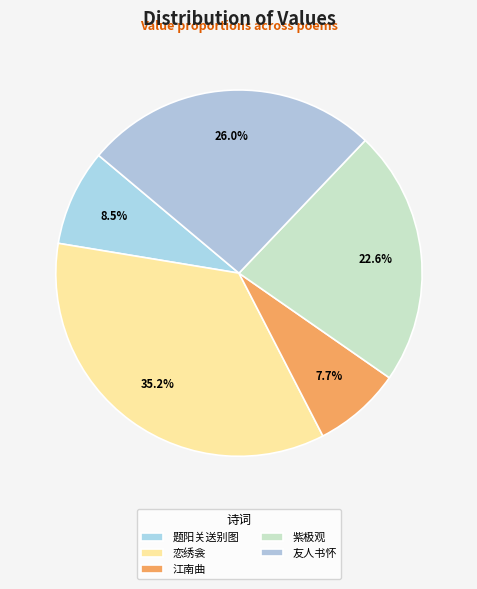

Rank the categories by value from highest to lowest.

恋绣衾, 友人书怀, 紫极观, 题阳关送别图, 江南曲